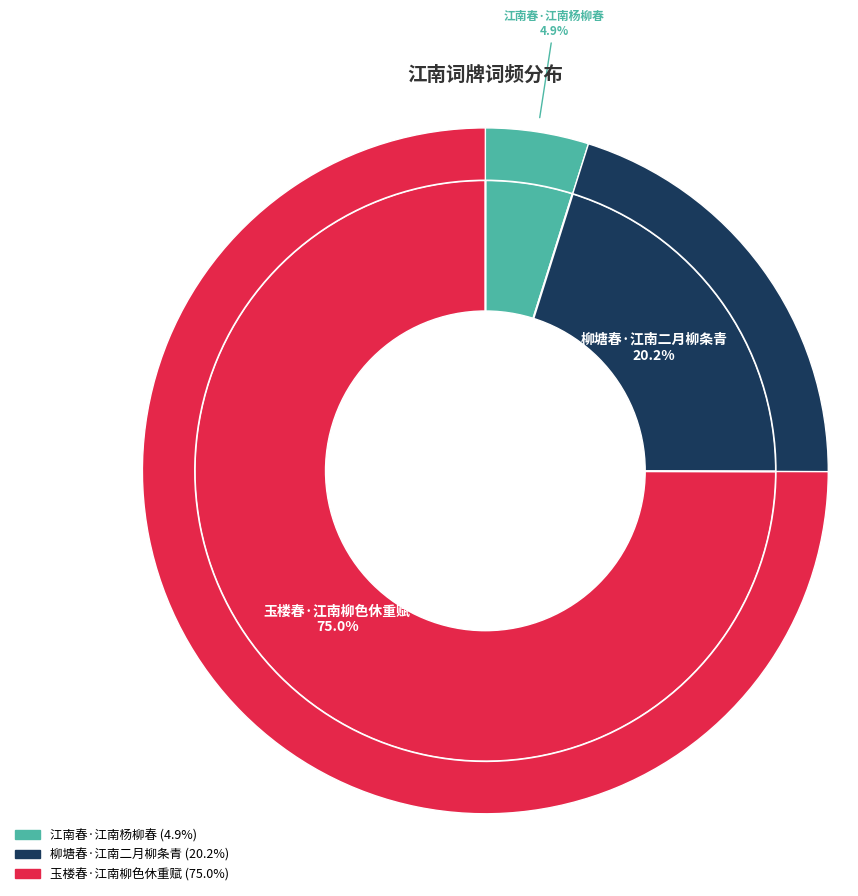

The 江南春·江南杨柳春 slice represents 12% of the pie. True or false?

False